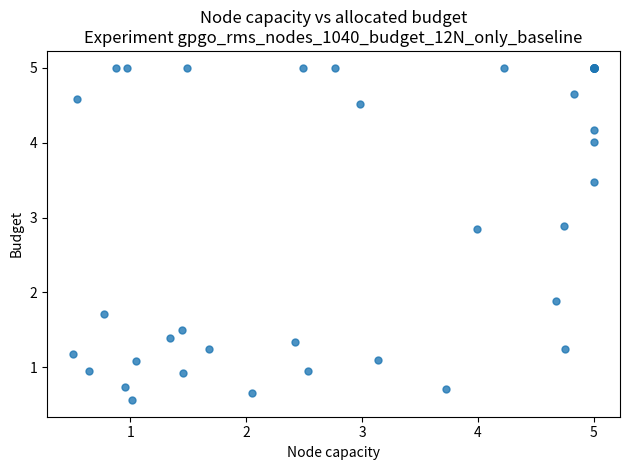

What Y value in the scatter plot is closest to 2?

1.9